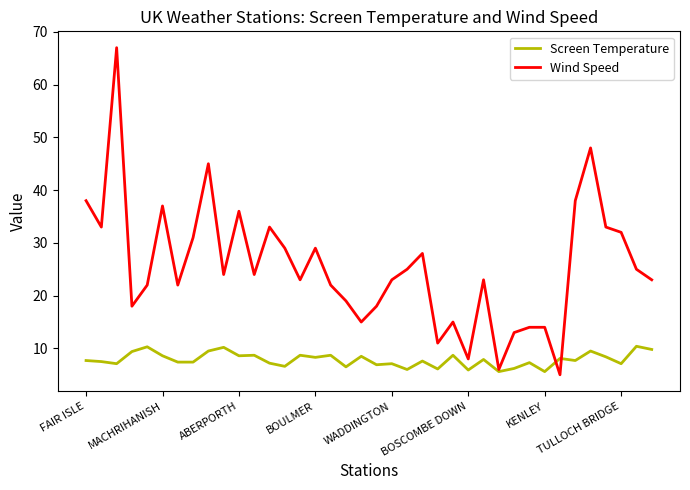

Which series has the widest spread of values?

Wind Speed